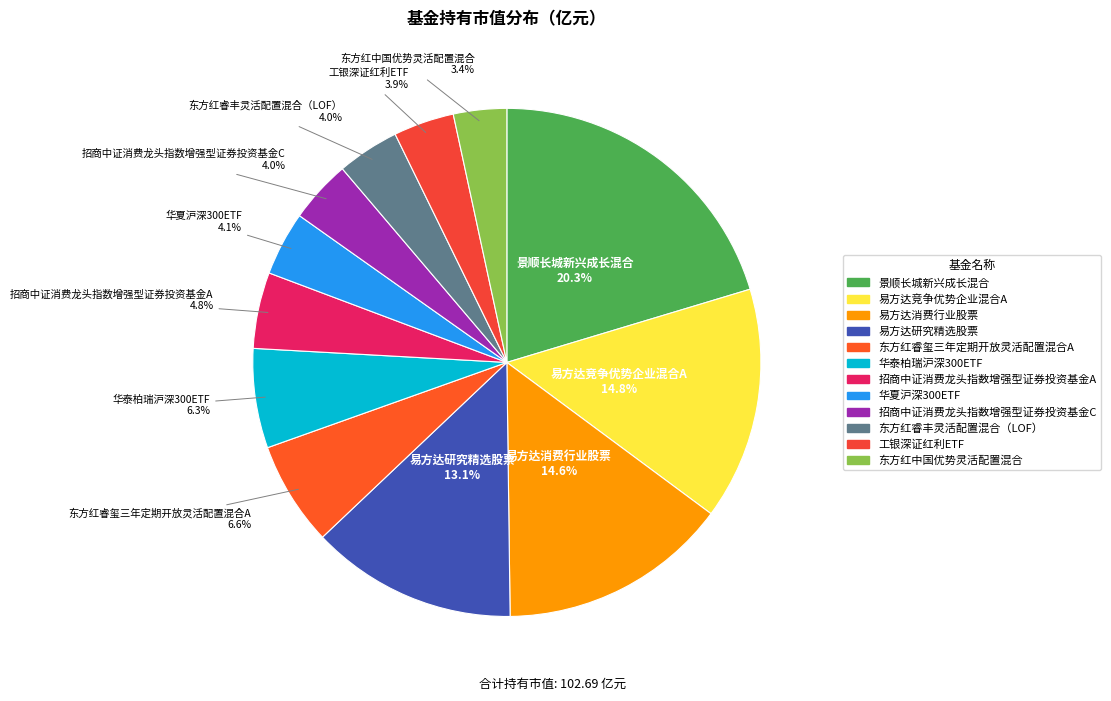

Between 华泰柏瑞沪深300ETF and 易方达竞争优势企业混合A, which is larger?

易方达竞争优势企业混合A